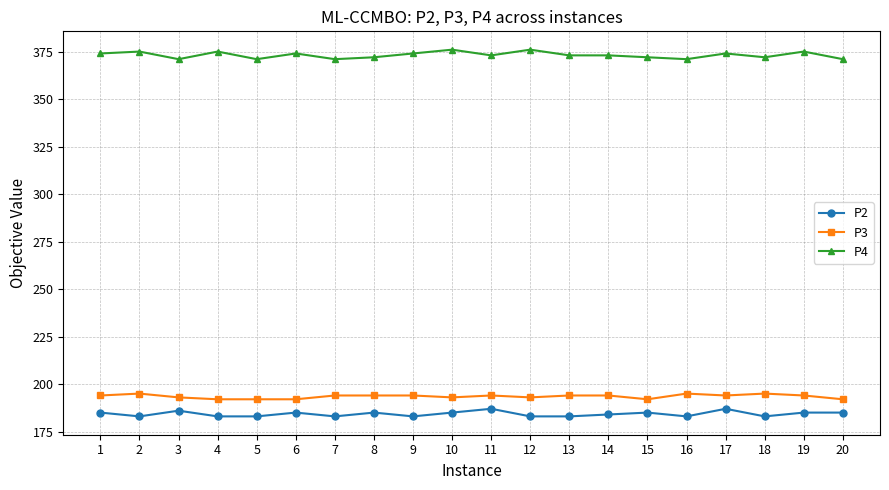

The P4 series shows 165 at 4. True or false?

False